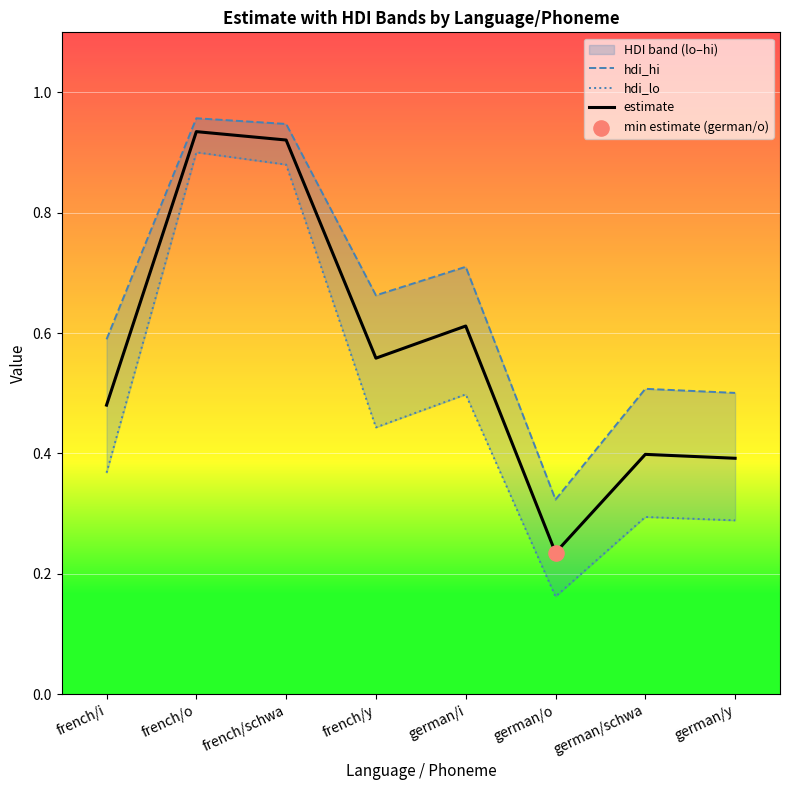

Which series has the largest total across all categories?

hdi_hi